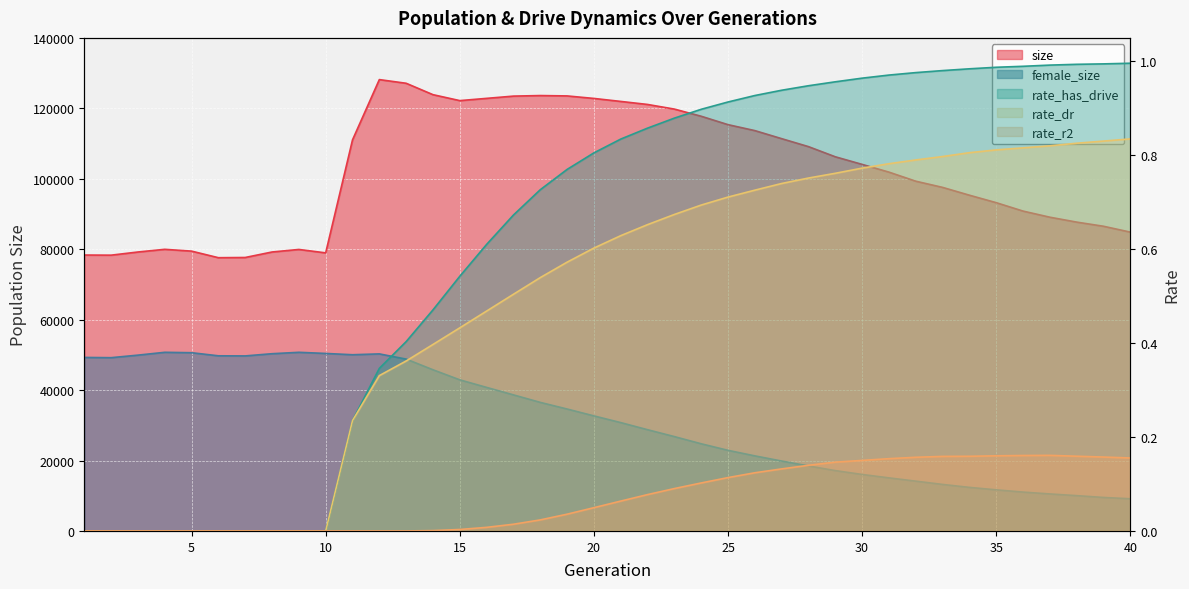

Which label corresponds to the smallest value in the chart?

1